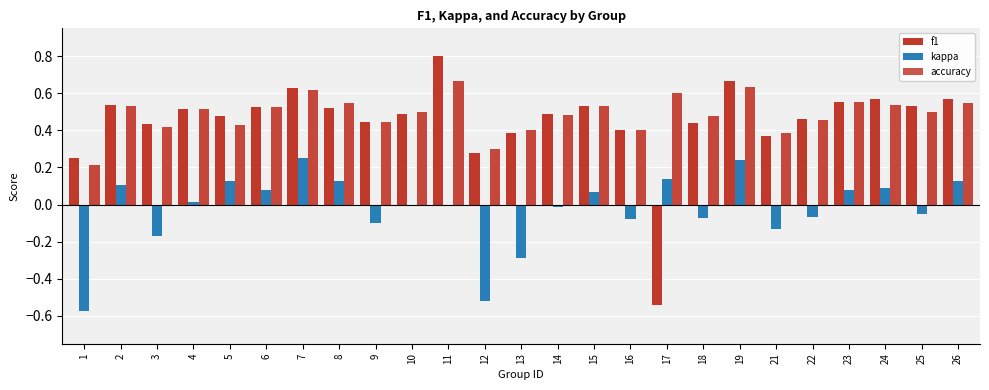

Which label corresponds to the largest value in the chart?

11